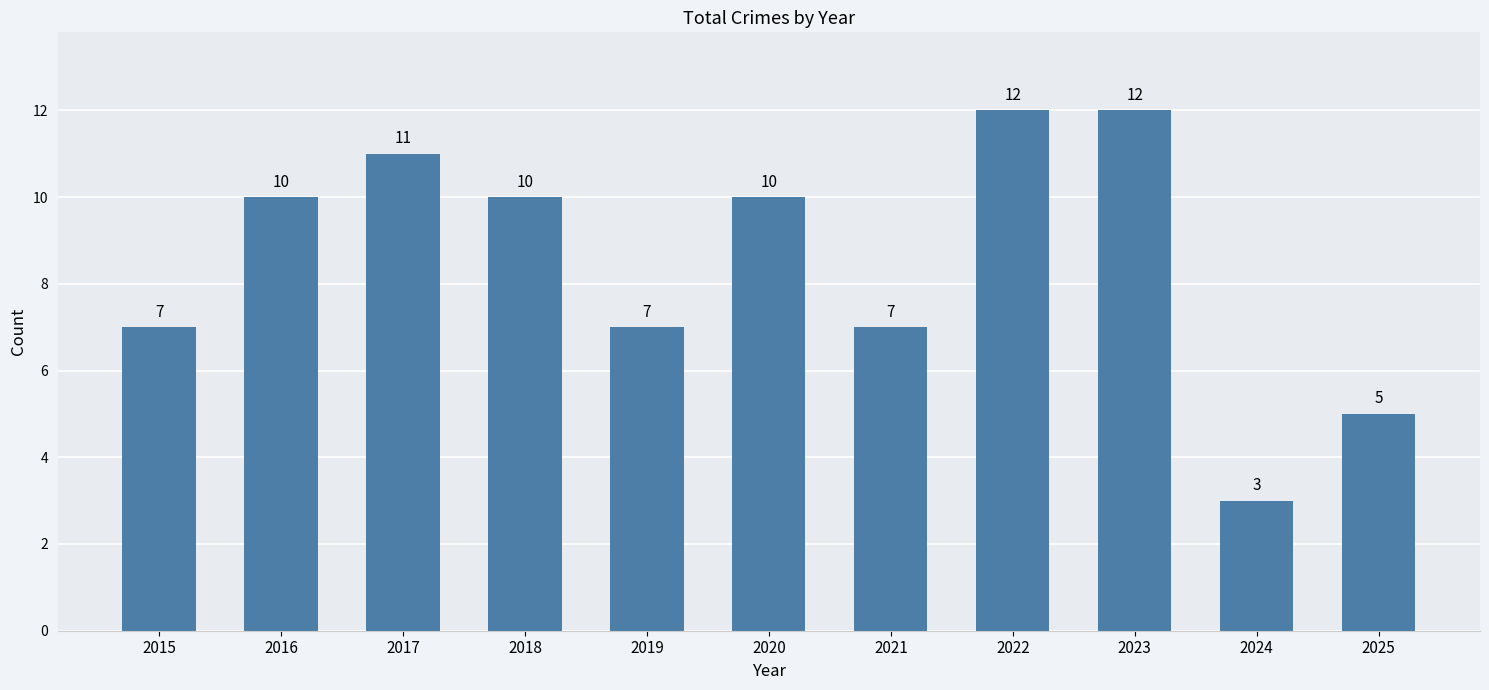

What is the smallest value displayed?

3